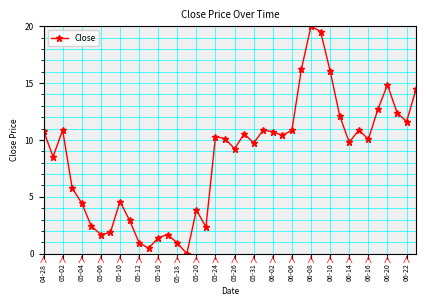

What is the value of the 2nd point from the left?

8.5